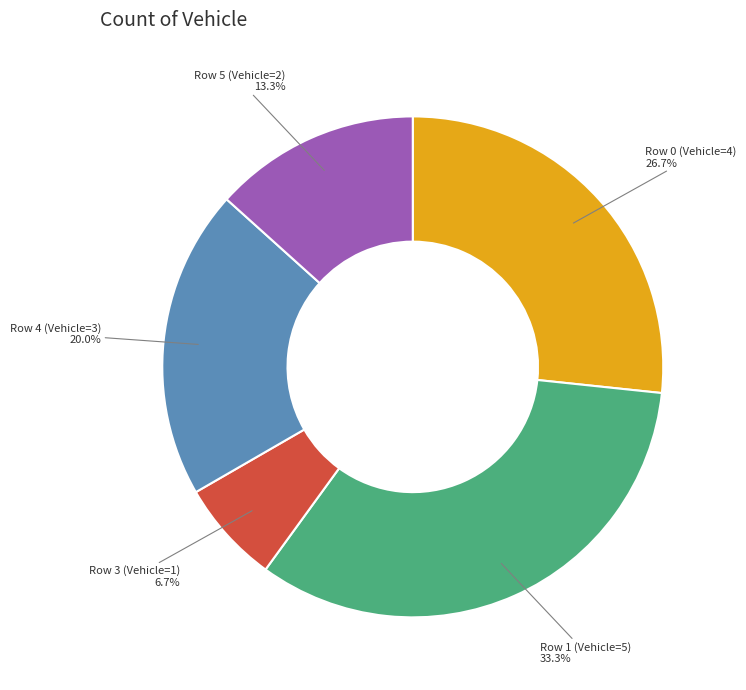

What is the ratio of the value at Row 0 (Vehicle=4) to the value at Row 3 (Vehicle=1)?

4.0